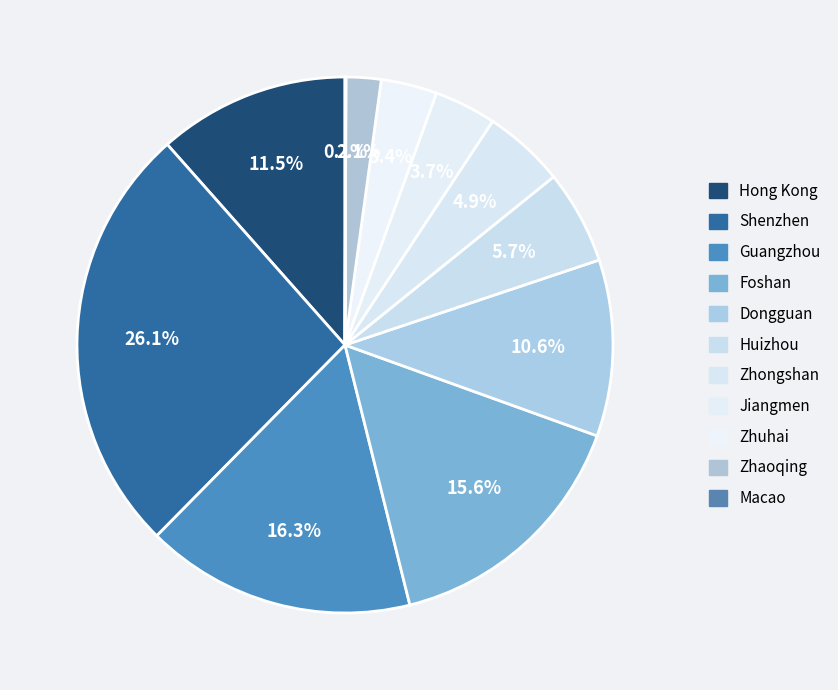

Rank the categories by value from lowest to highest.

Macao, Zhaoqing, Zhuhai, Jiangmen, Zhongshan, Huizhou, Dongguan, Hong Kong, Foshan, Guangzhou, Shenzhen